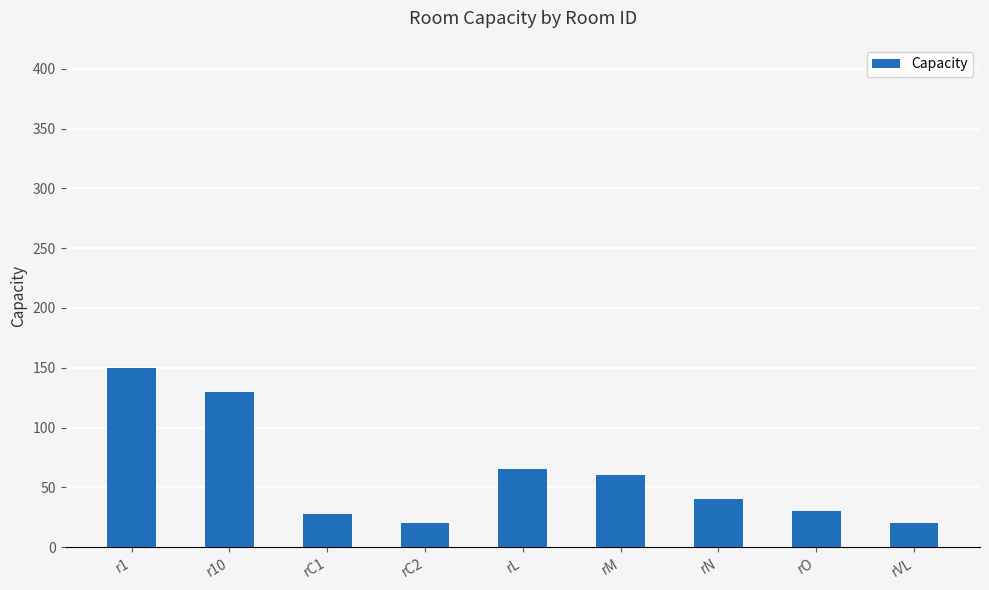

Between rN and rM, which is larger?

rM